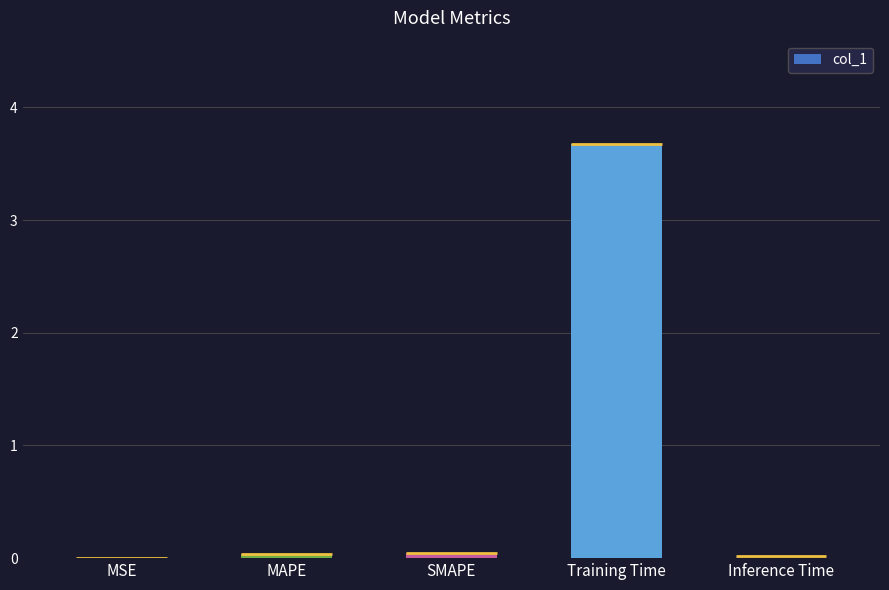

What is the label of the 1st bar from the left?

MSE